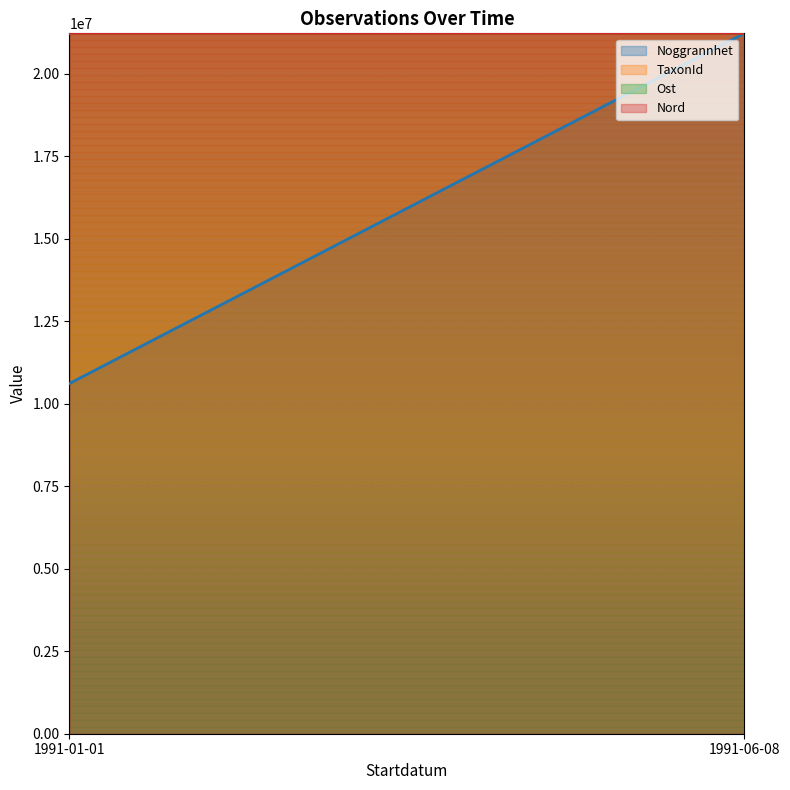

True or false: Nord and Ost intersect in this chart.

False